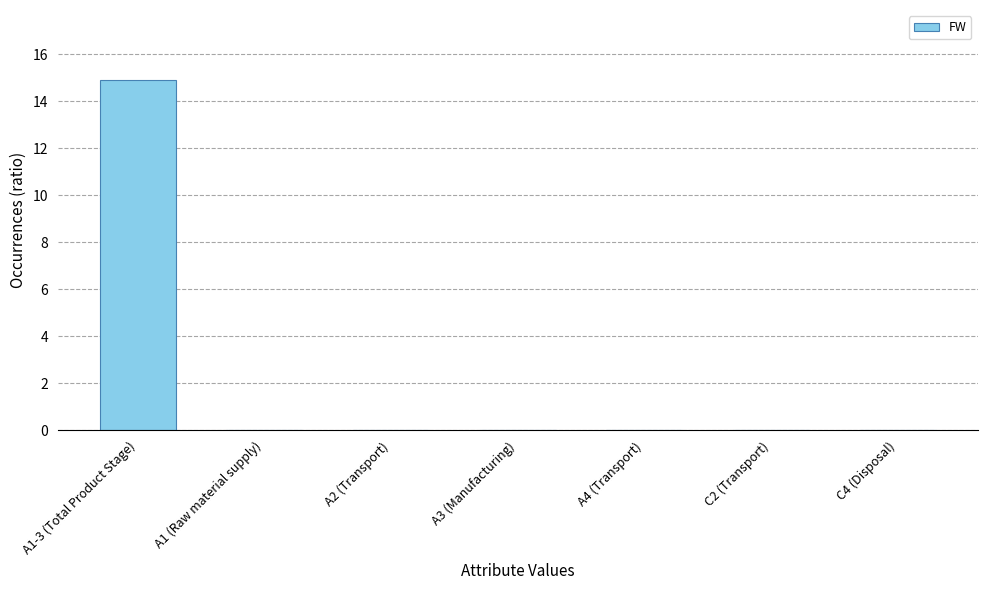

The chart shows a value of 0.0 at C4 (Disposal). True or false?

True